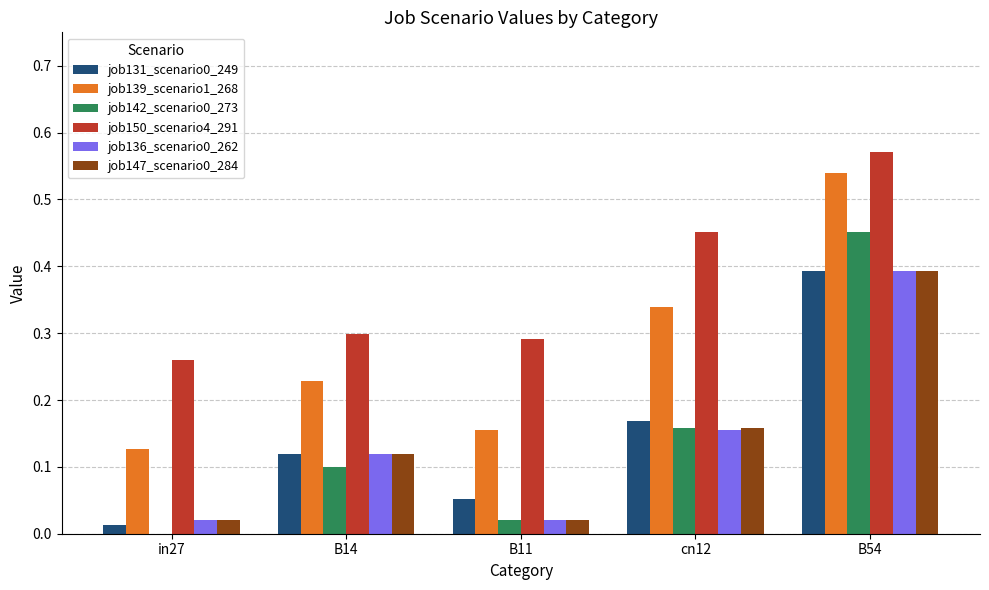

Are the bars horizontal?

No